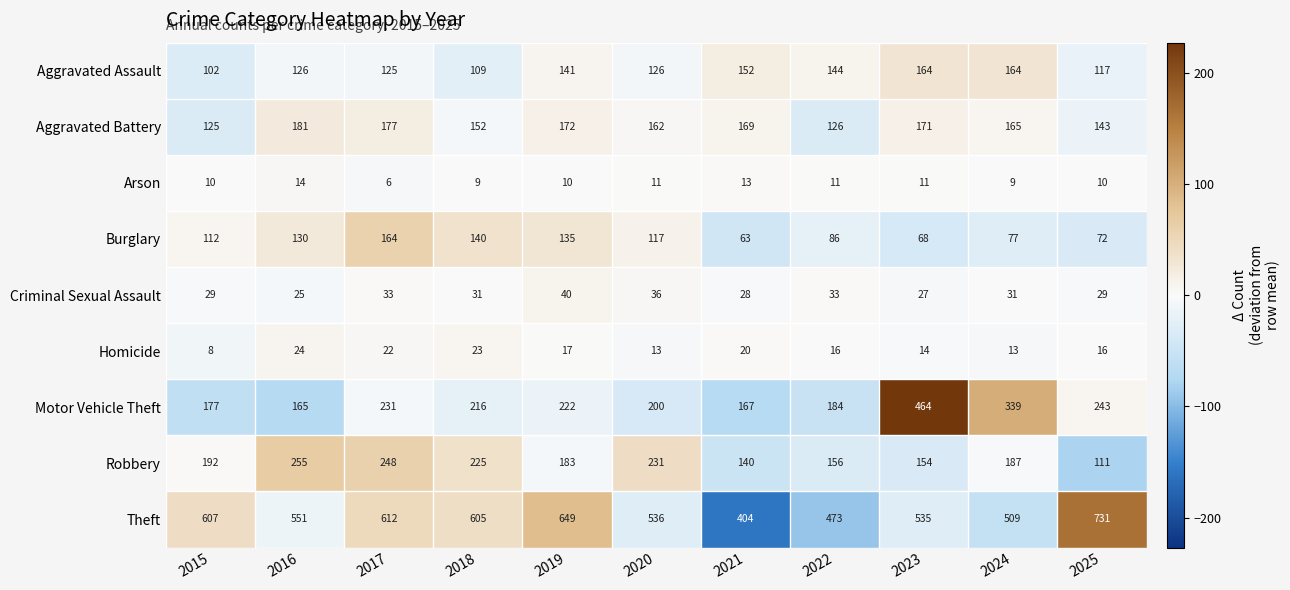

How many data points does each series have?

11